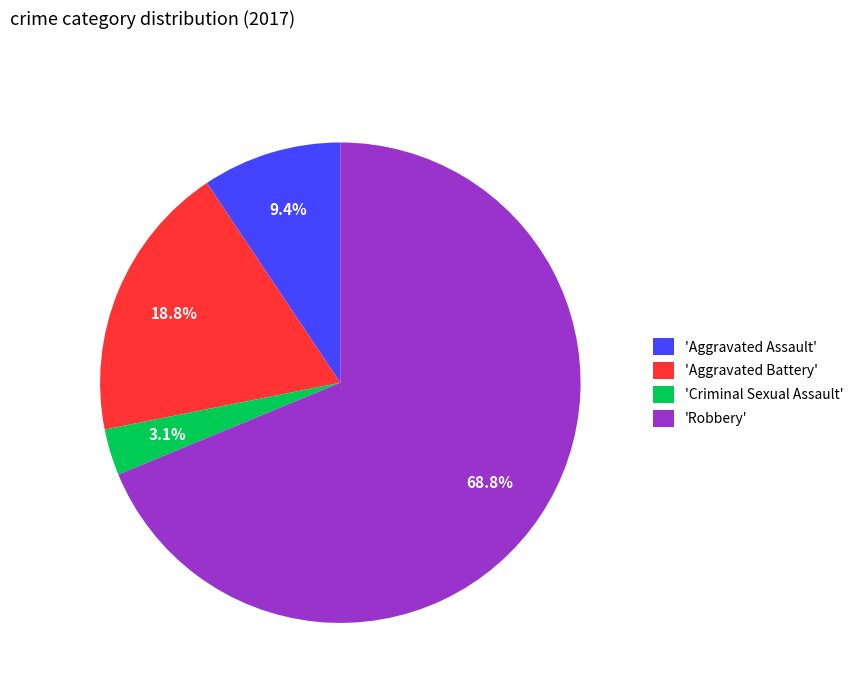

Rank the categories by value from lowest to highest.

'Criminal Sexual Assault', 'Aggravated Assault', 'Aggravated Battery', 'Robbery'